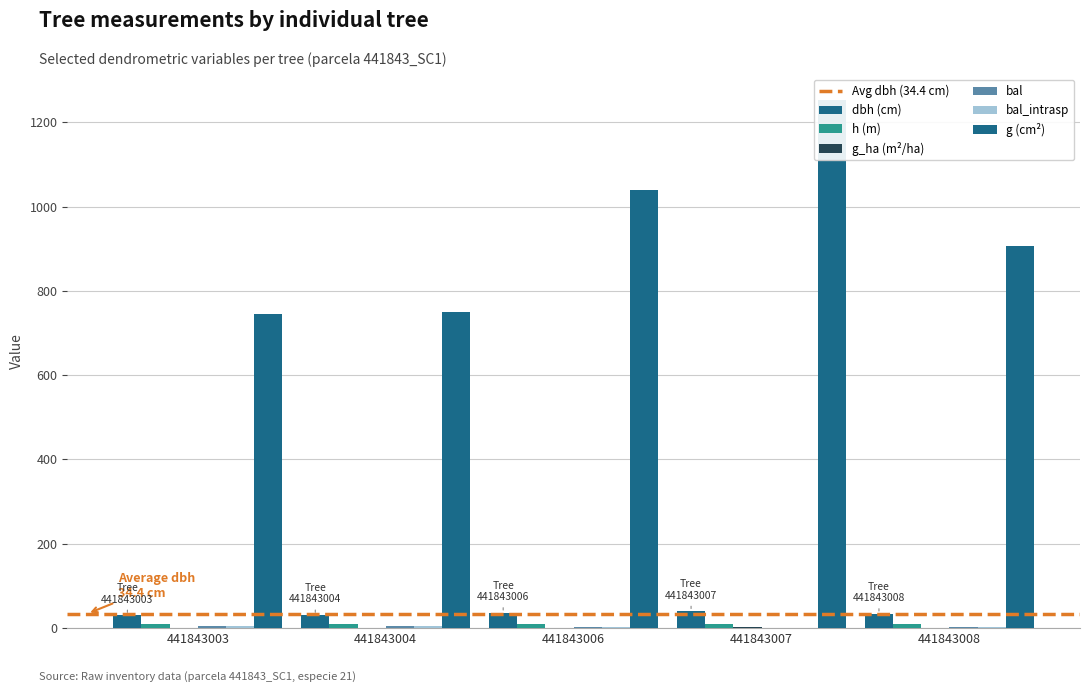

What is the sum of the g values at 441843004 and 441843003?

1493.9